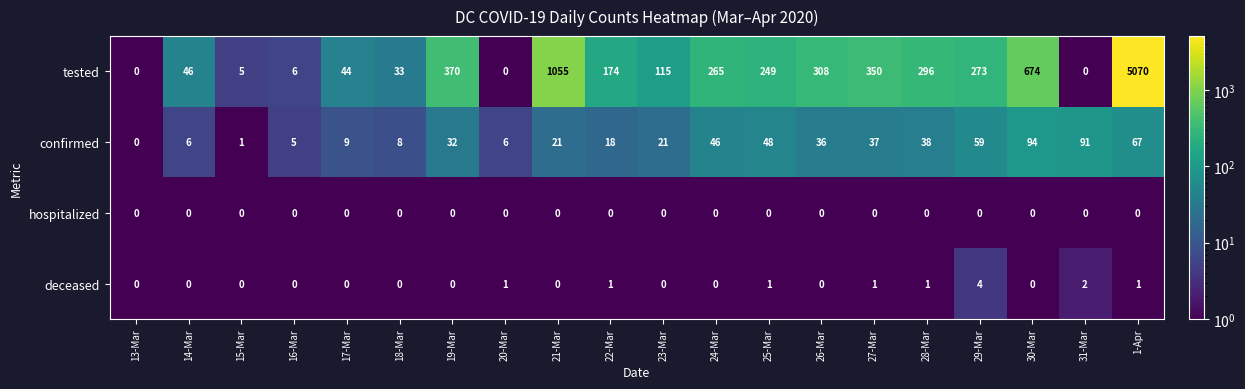

What is the greatest value displayed?

5070